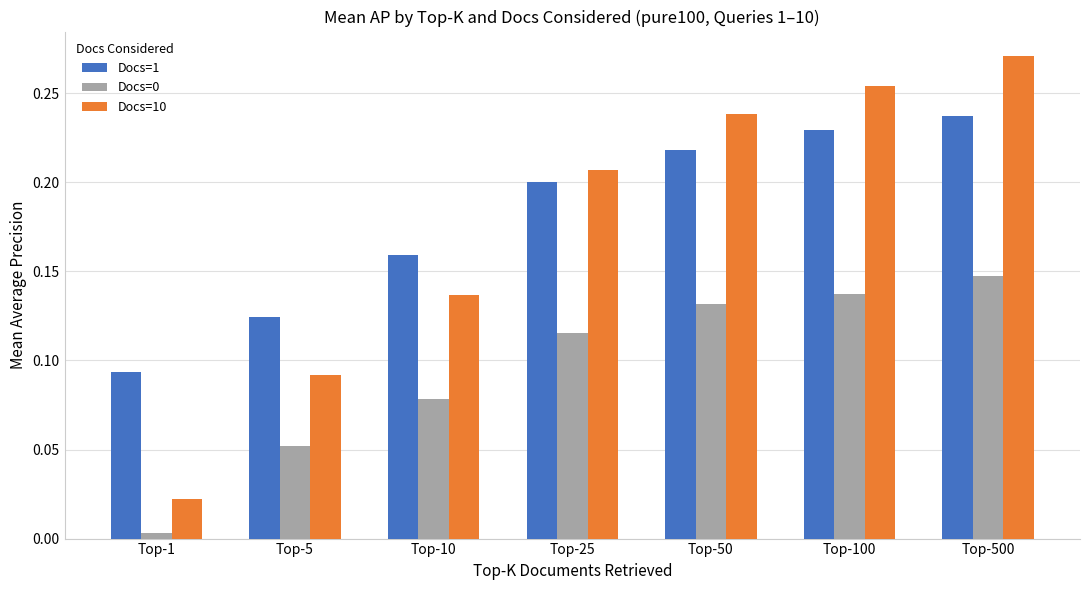

True or false: Docs=1 has a value of 0.0 at Top-25.

False